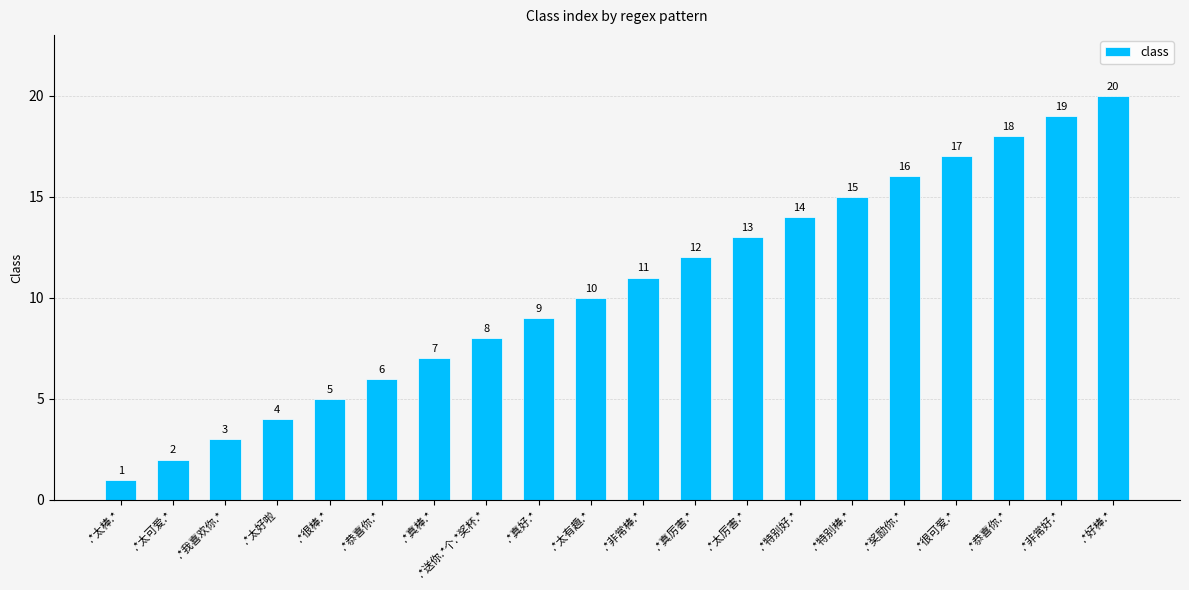

What is the average value?

10